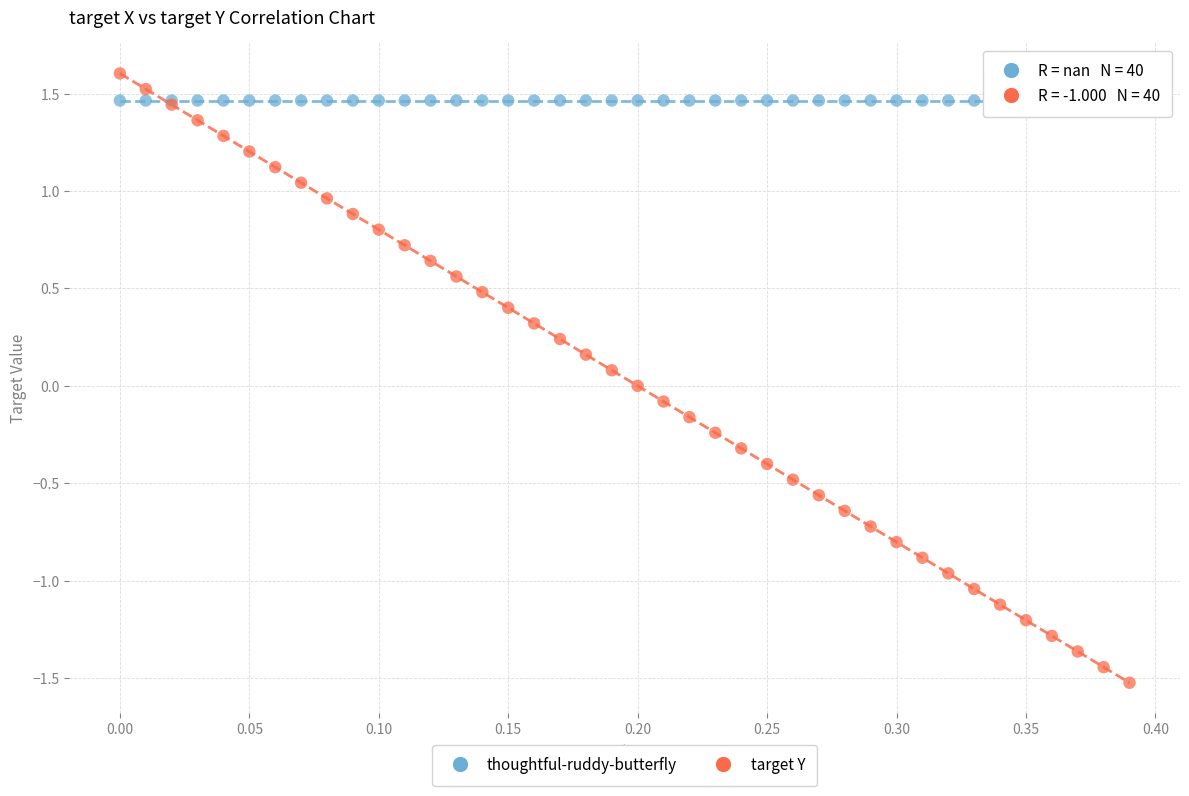

What are all the series names shown in the legend?

thoughtful-ruddy-butterfly, target Y